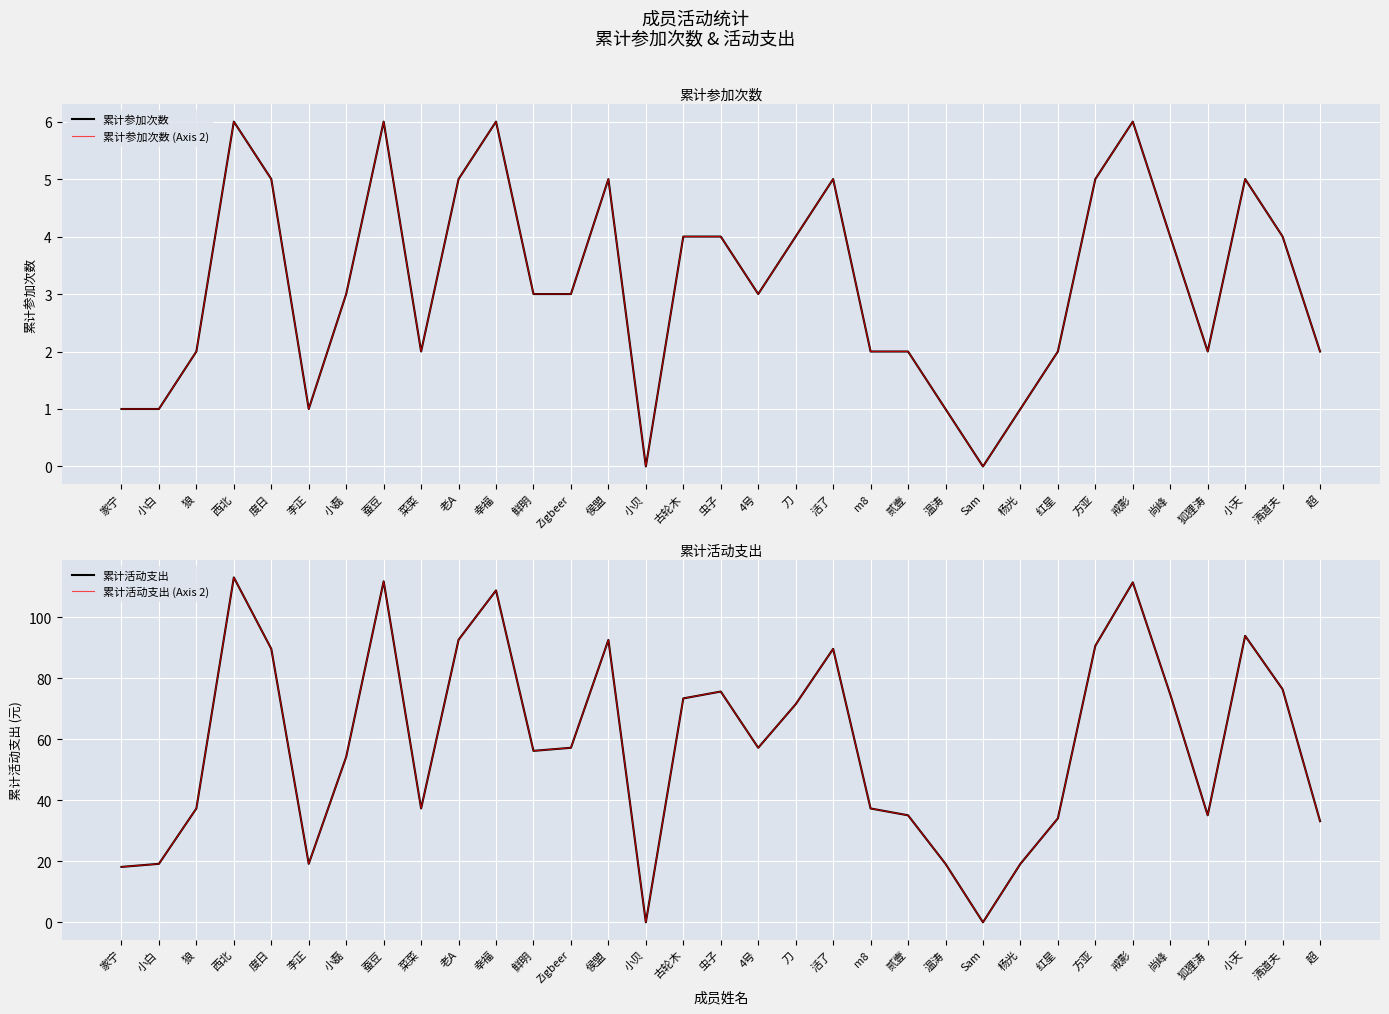

Reading right to left, what are all the values shown in this chart?

累计参加次数: 2.0	4.0	5.0	2.0	4.0	6.0	5.0	2.0	1.0	0.0	1.0	2.0	2.0	5.0	4.0	3.0	4.0	4.0	0.0	5.0	3.0	3.0	6.0	5.0	2.0	6.0	3.0	1.0	5.0	6.0	2.0	1.0	1.0
累计参加次数 (Axis 2): 2.0	4.0	5.0	2.0	4.0	6.0	5.0	2.0	1.0	0.0	1.0	2.0	2.0	5.0	4.0	3.0	4.0	4.0	0.0	5.0	3.0	3.0	6.0	5.0	2.0	6.0	3.0	1.0	5.0	6.0	2.0	1.0	1.0
累计活动支出: 33.2	76.4	93.9	35.1	74.8	111.5	90.7	34.1	19.2	0.0	19.2	35.1	37.3	89.7	71.5	57.2	75.7	73.4	0.0	92.6	57.2	56.2	108.8	92.6	37.3	111.8	54.2	19.2	89.7	113.1	37.3	19.2	18.2
累计活动支出 (Axis 2): 33.2	76.4	93.9	35.1	74.8	111.5	90.7	34.1	19.2	0.0	19.2	35.1	37.3	89.7	71.5	57.2	75.7	73.4	0.0	92.6	57.2	56.2	108.8	92.6	37.3	111.8	54.2	19.2	89.7	113.1	37.3	19.2	18.2